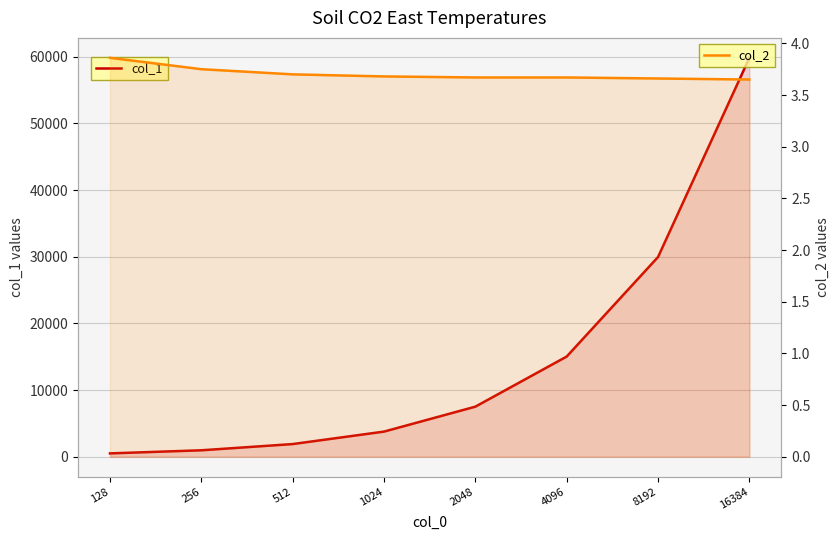

True or false: col_1 and col_2 intersect in this chart.

False